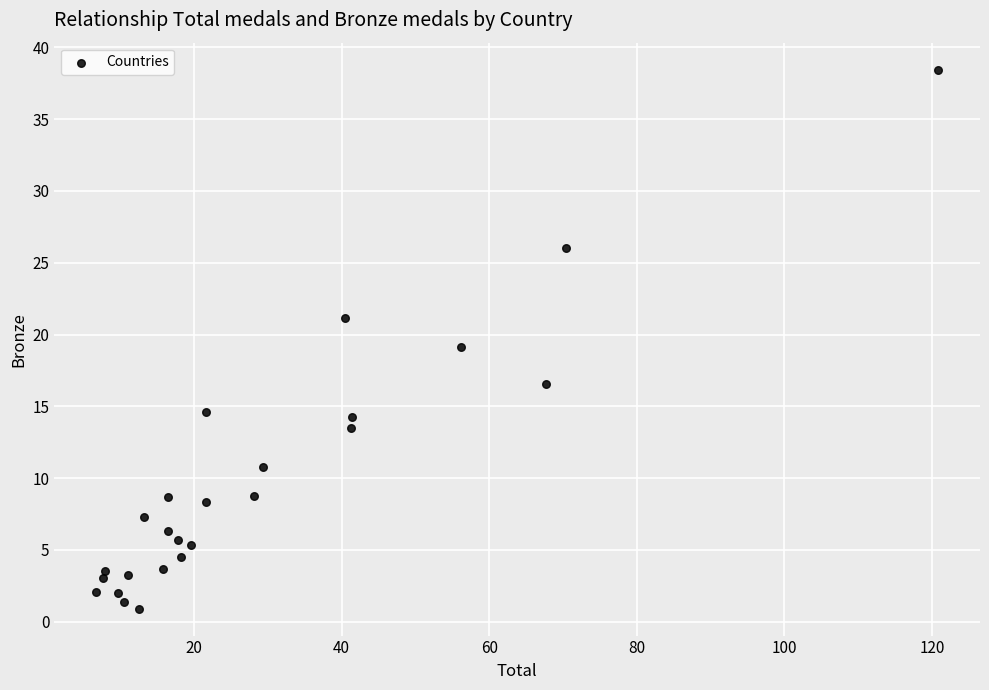

What is the range of Y values (max minus min)?

37.6